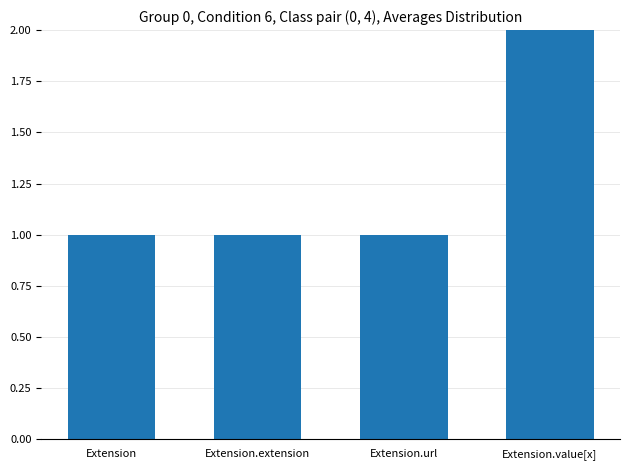

Reading right to left, what are all the values shown in this chart?

2	1	1	1